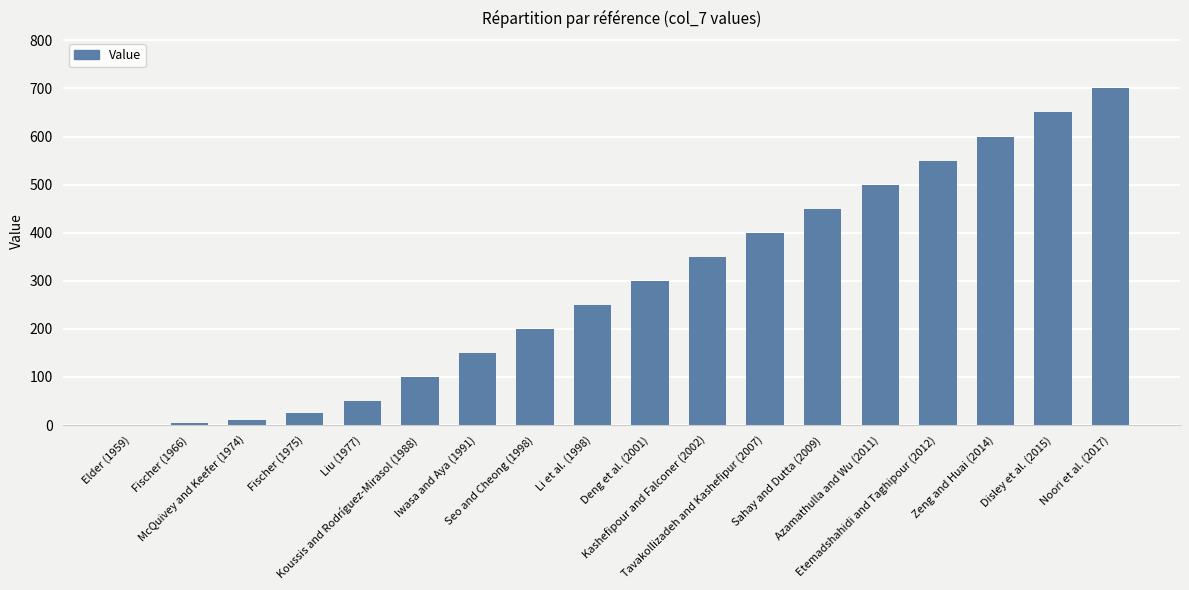

Reading left to right, extract all data points from this chart.

1	5	10	25	50	100	150	200	250	300	350	400	450	500	550	600	650	700